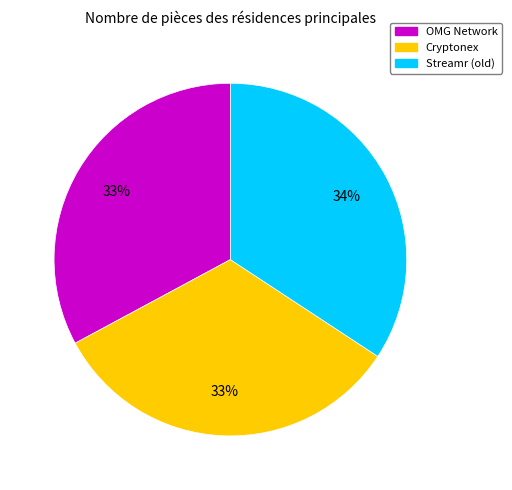

To the nearest percent, what percentage of the pie is Cryptonex?

33%